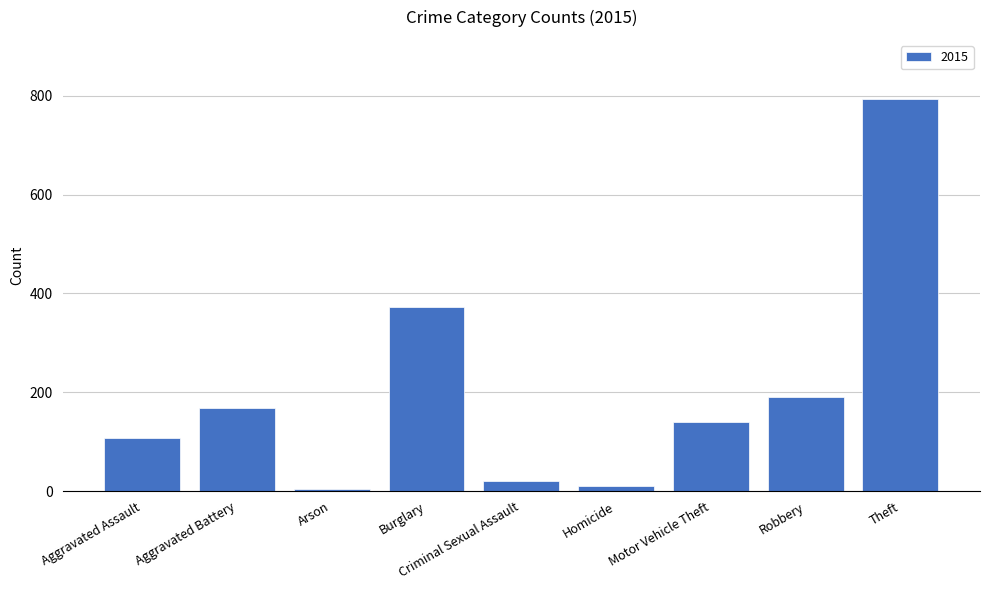

The value at Theft is 794. True or false?

True